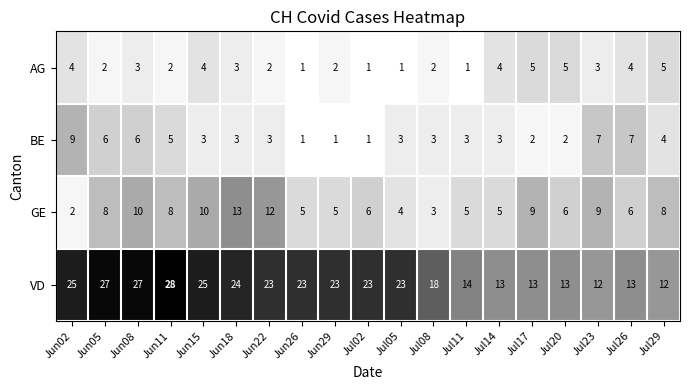

True or false: AG has a value of 6 at Jul26.

False